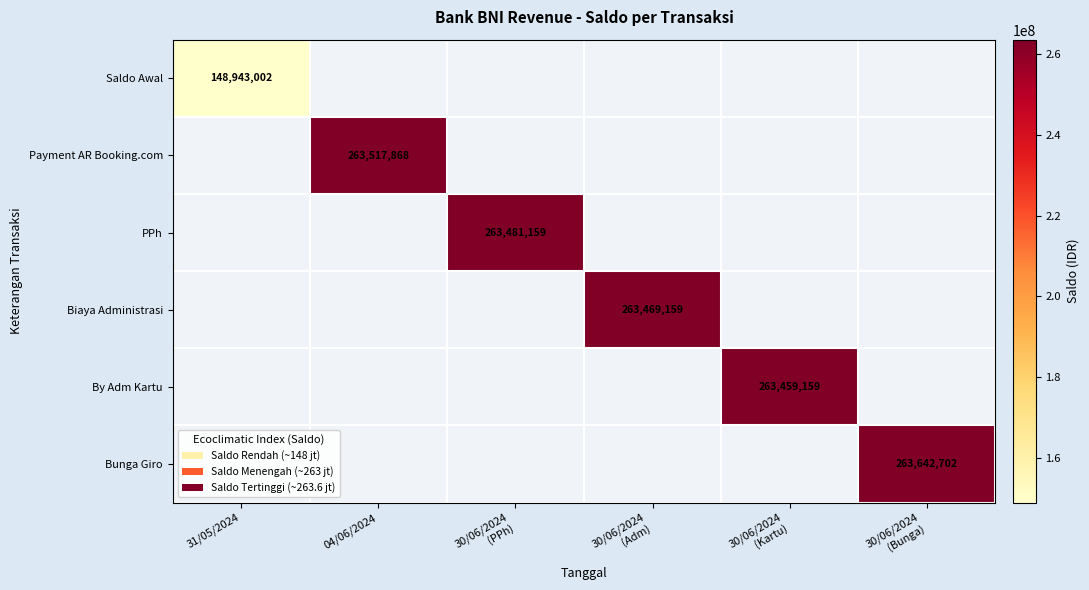

The value of Payment AR Booking.com at 04/06/2024 is 183364601. True or false?

False